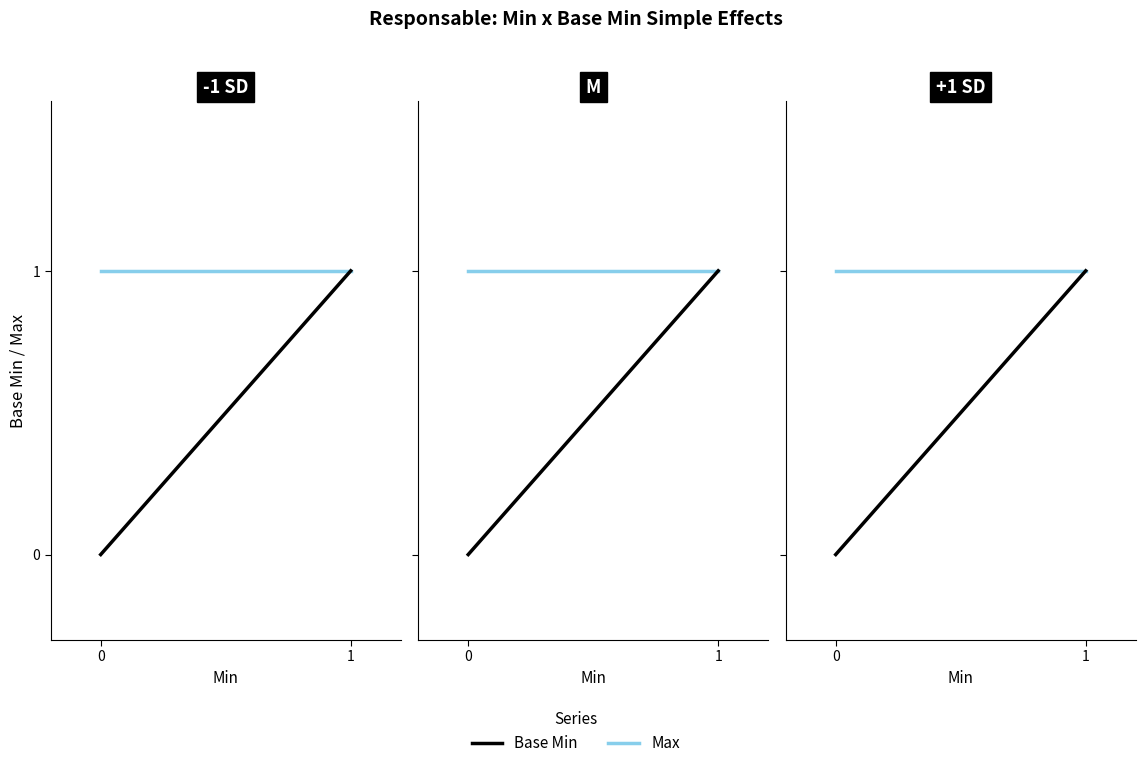

Count the number of data series in this chart.

2